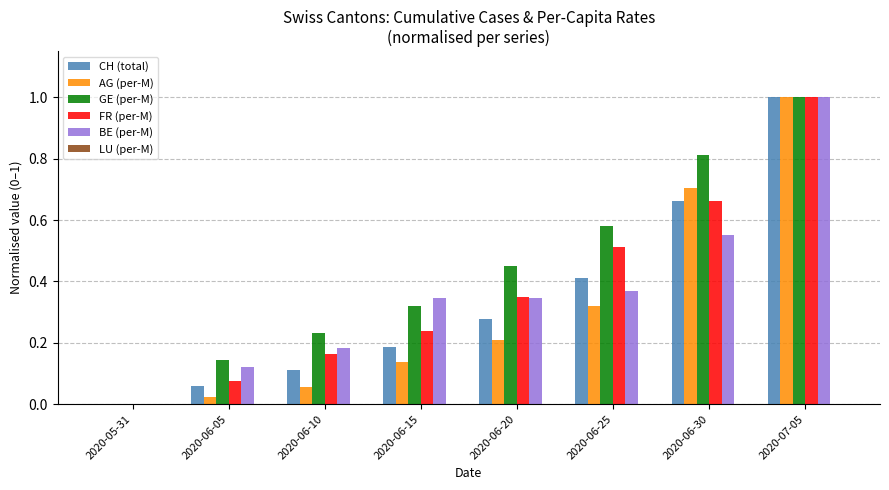

Is the value of GE (per-M) at 2020-06-05 greater than the value of CH (total) at 2020-06-30?

No